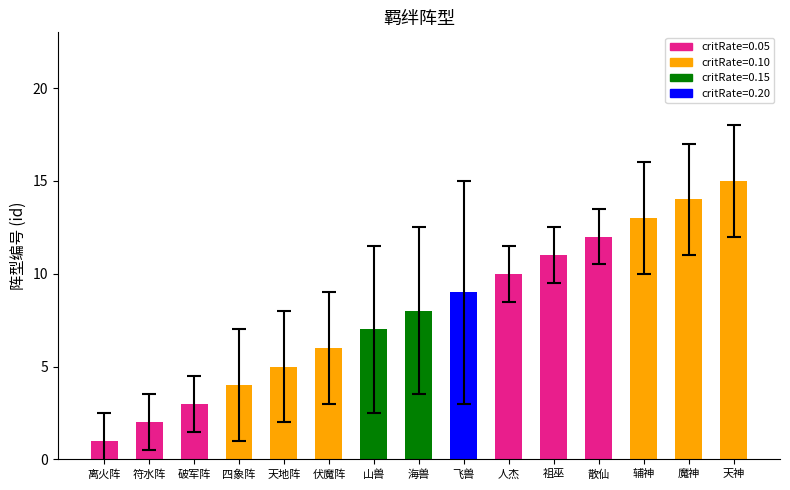

What is the change in value from 天地阵 to 人杰?

+5